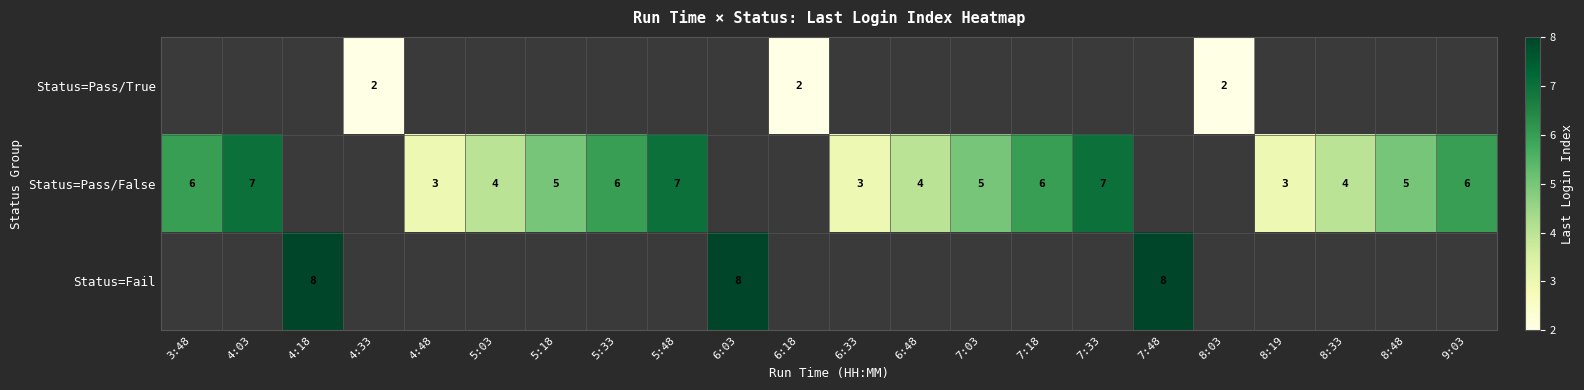

What is the difference between the Status=Pass/False values at 9:03 and 8:19?

3